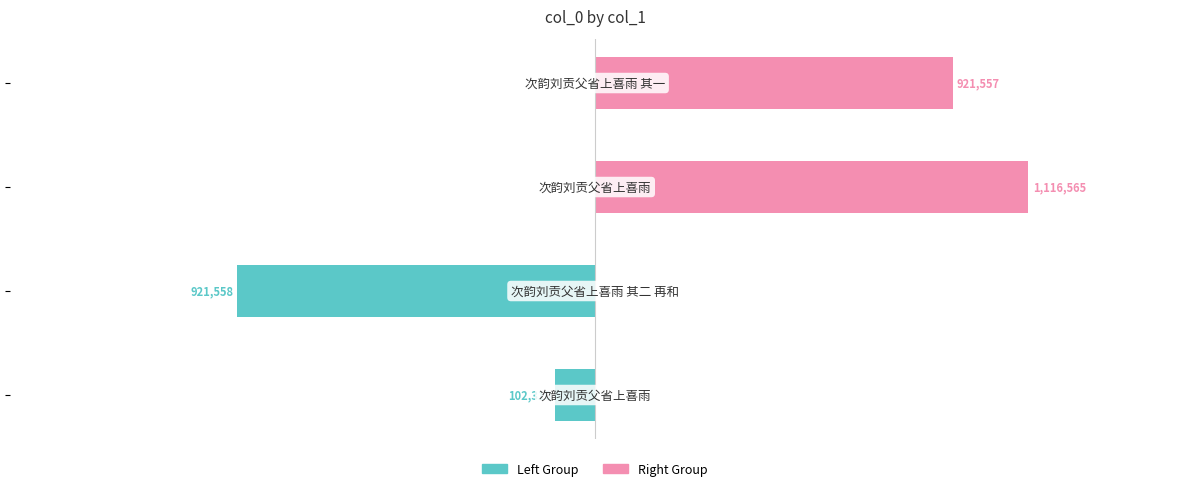

The col_0 (left group) series shows -28512 at −2.0. True or false?

False